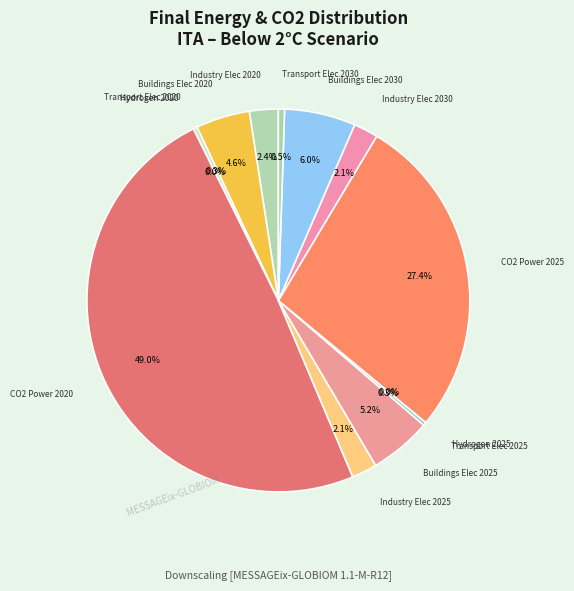

Combined, do CO2 Power 2025 and Transport Elec 2020 account for over 50%?

No